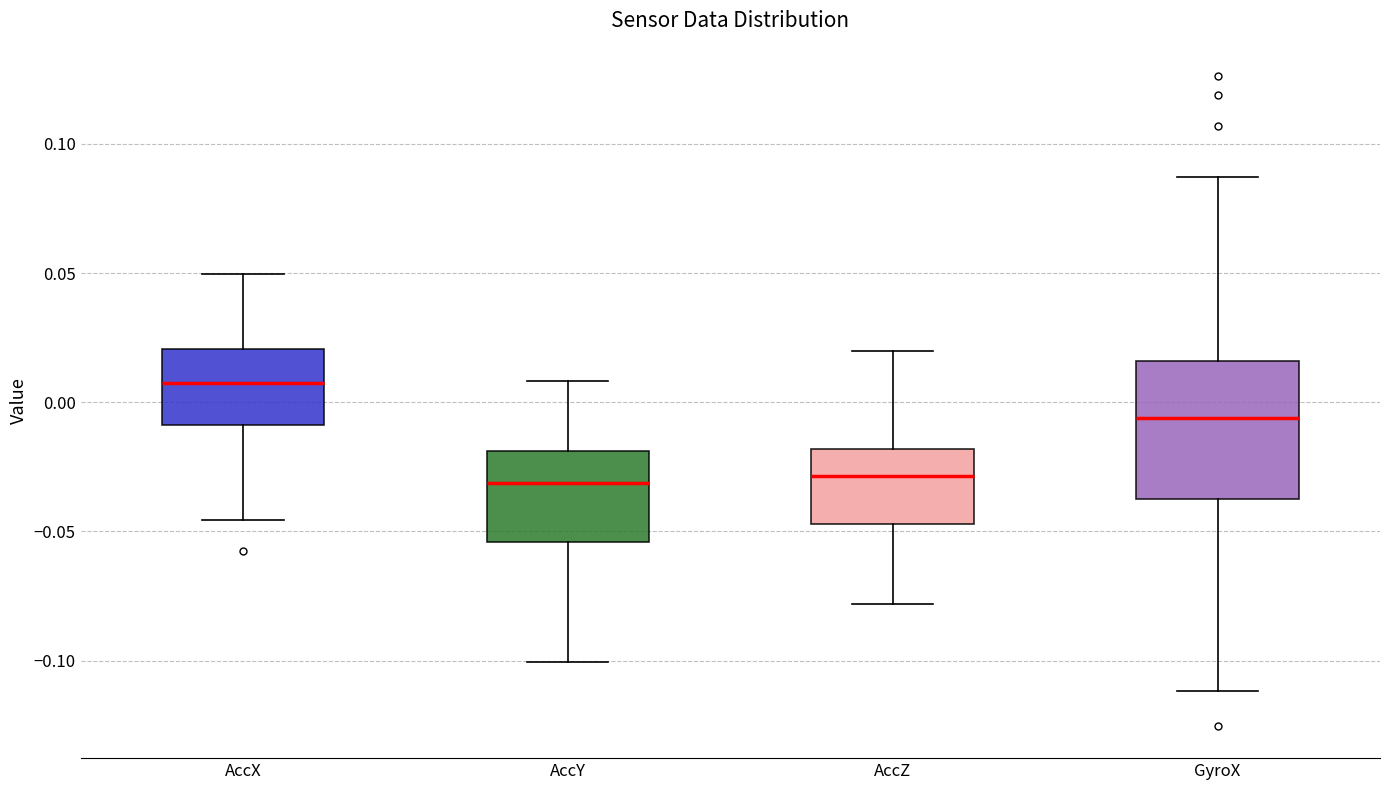

Which box's median line is the highest?

AccX